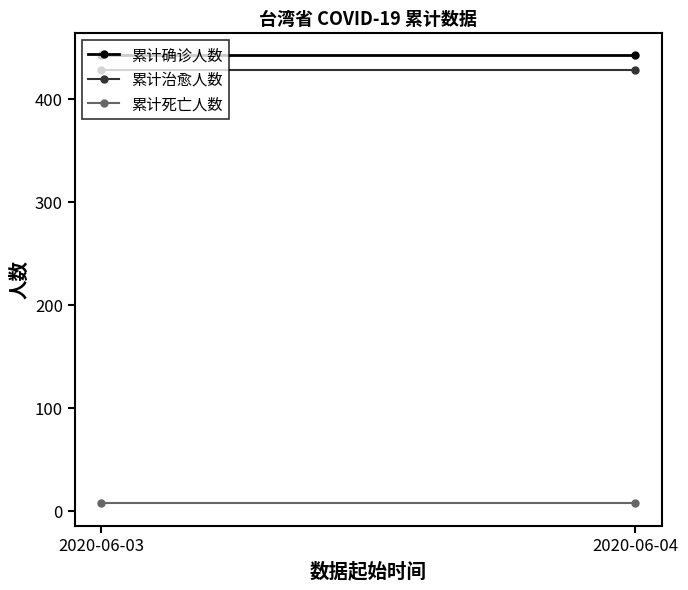

Reading right to left, extract all data points from this chart.

累计确诊人数: 2020-06-04=443	2020-06-03=443
累计治愈人数: 2020-06-04=428	2020-06-03=428
累计死亡人数: 2020-06-04=7	2020-06-03=7